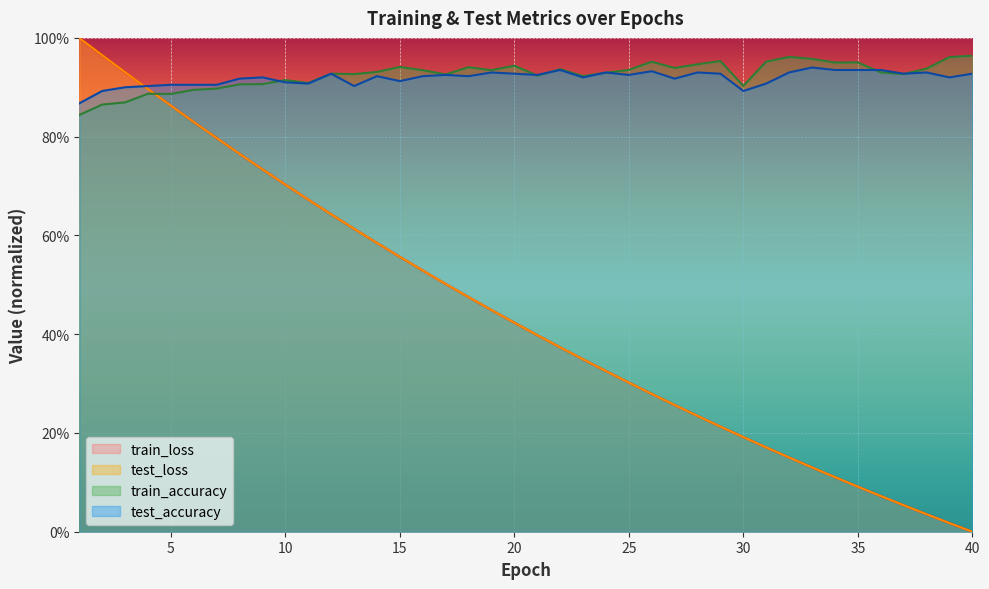

At how many categories does at least one series exceed 0?

40